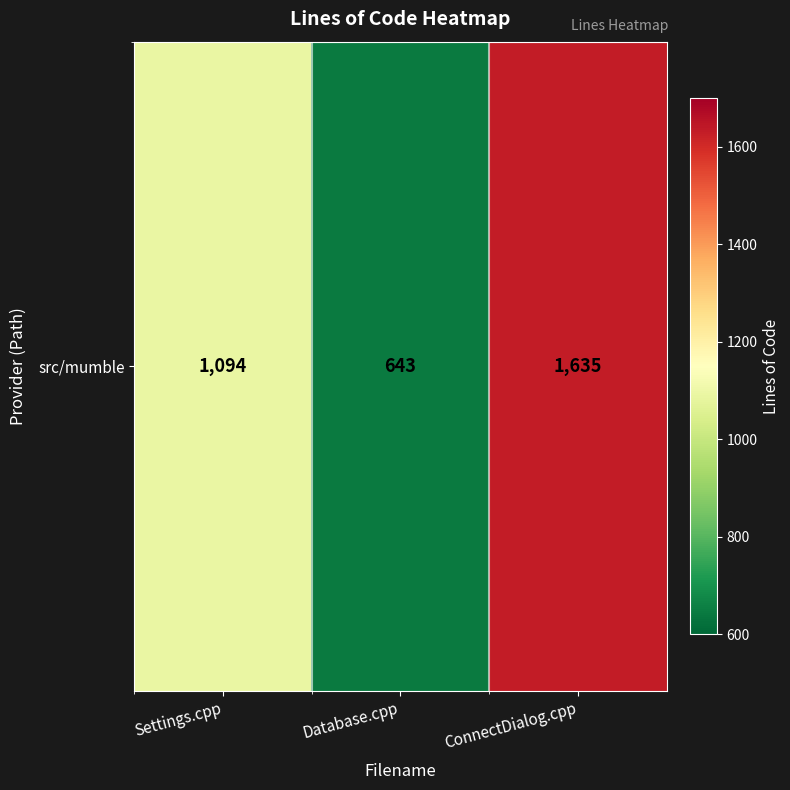

What is the sum of the values at Settings.cpp and ConnectDialog.cpp?

2729